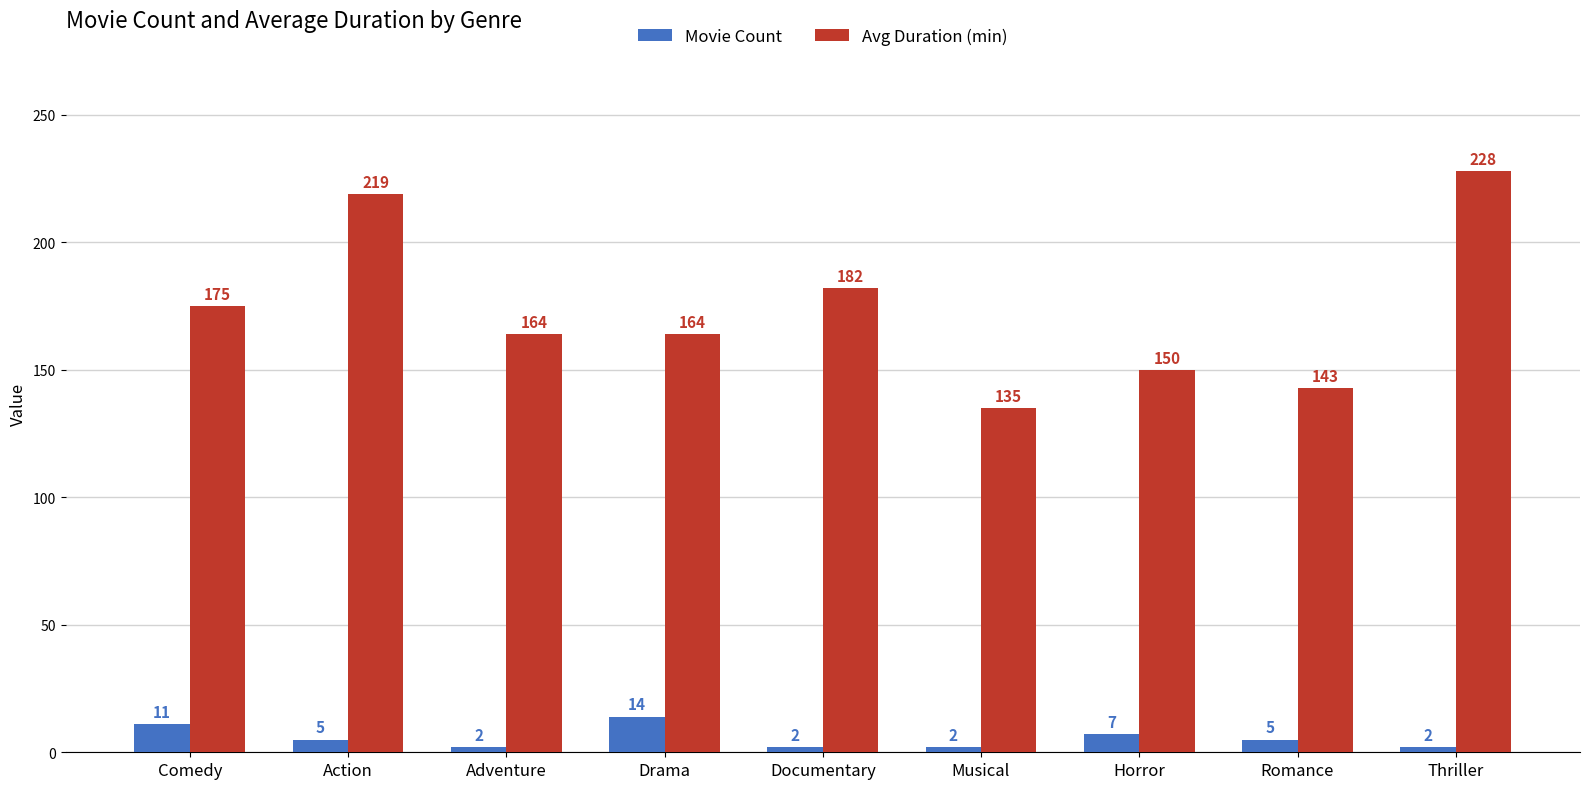

Where does the Avg Duration (min) series first go above 164?

Comedy